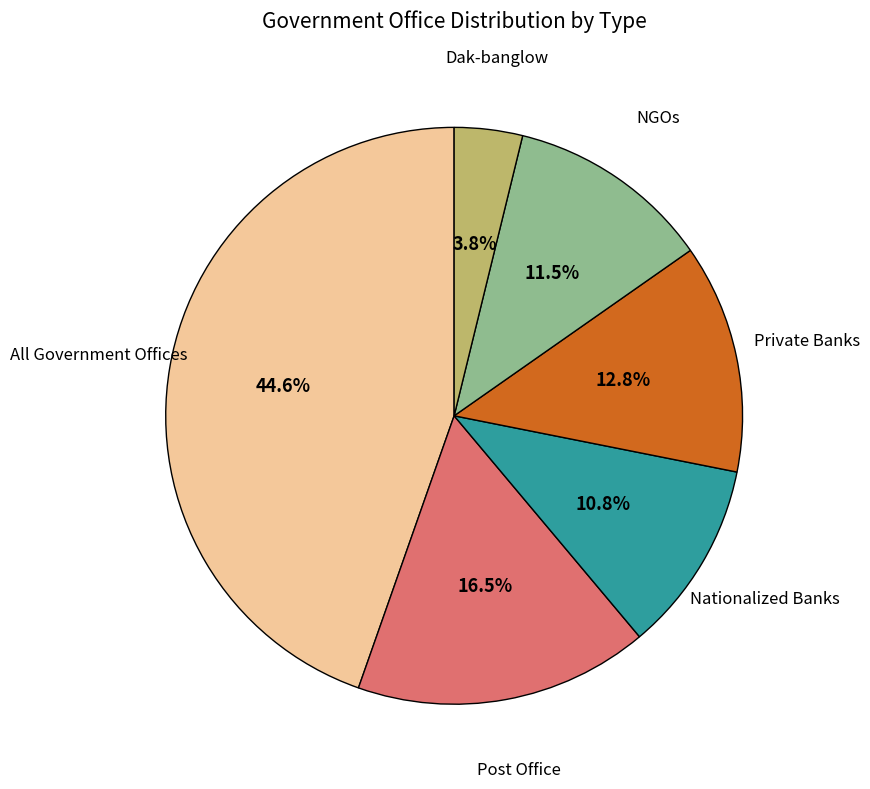

Is there a majority slice in this chart?

No